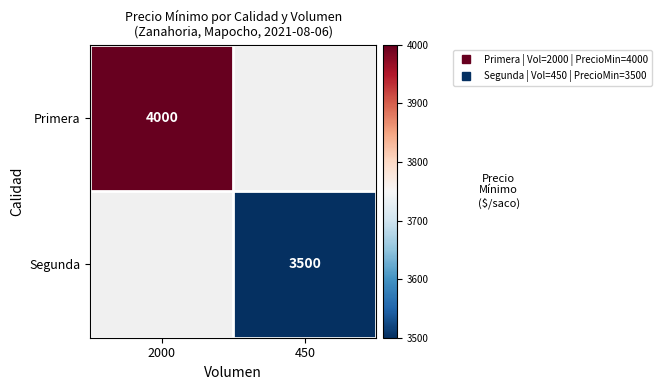

List the series in order of their peak value, lowest first.

Primera, Segunda